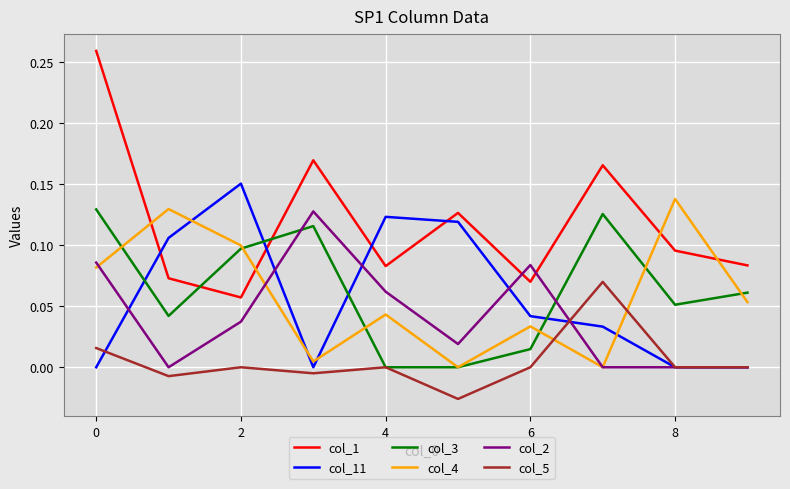

Which series has the widest spread of values?

col_1